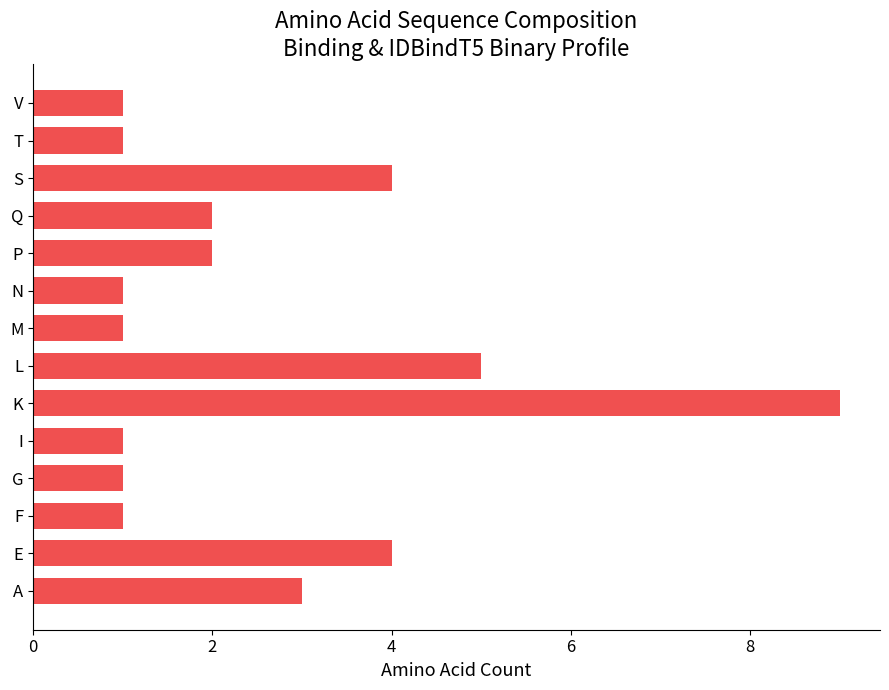

True or false: the data shows 1 at G.

True